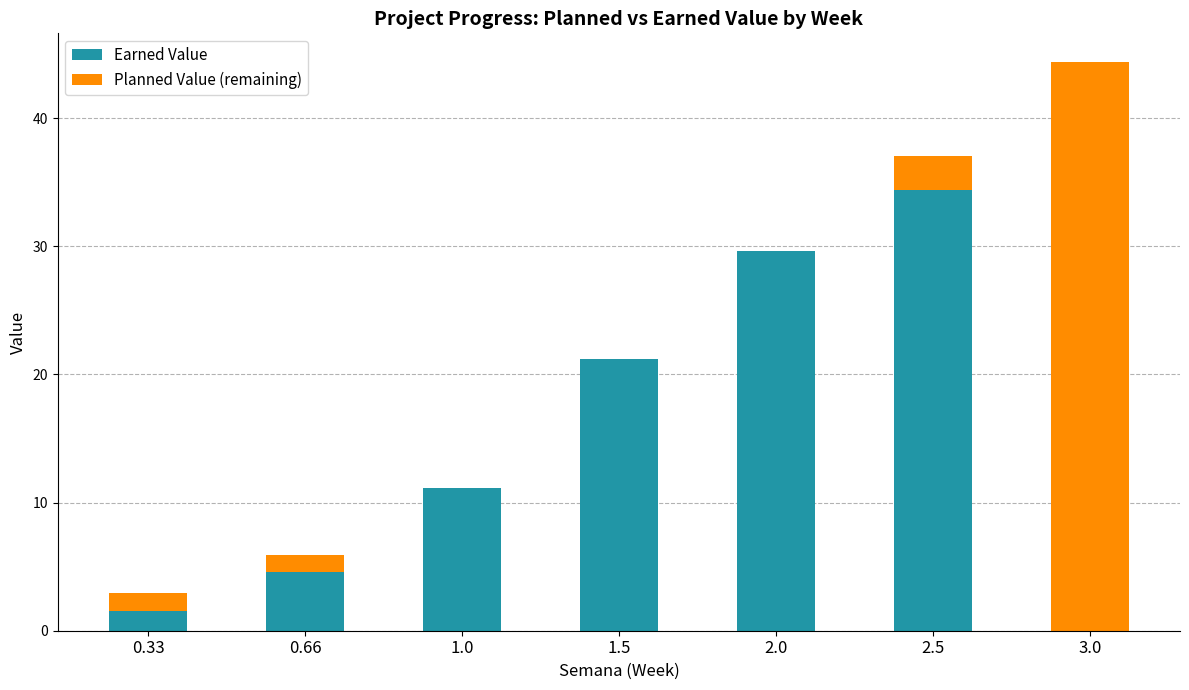

What are all the series names shown in the legend?

Earned Value, Planned Value (remaining)